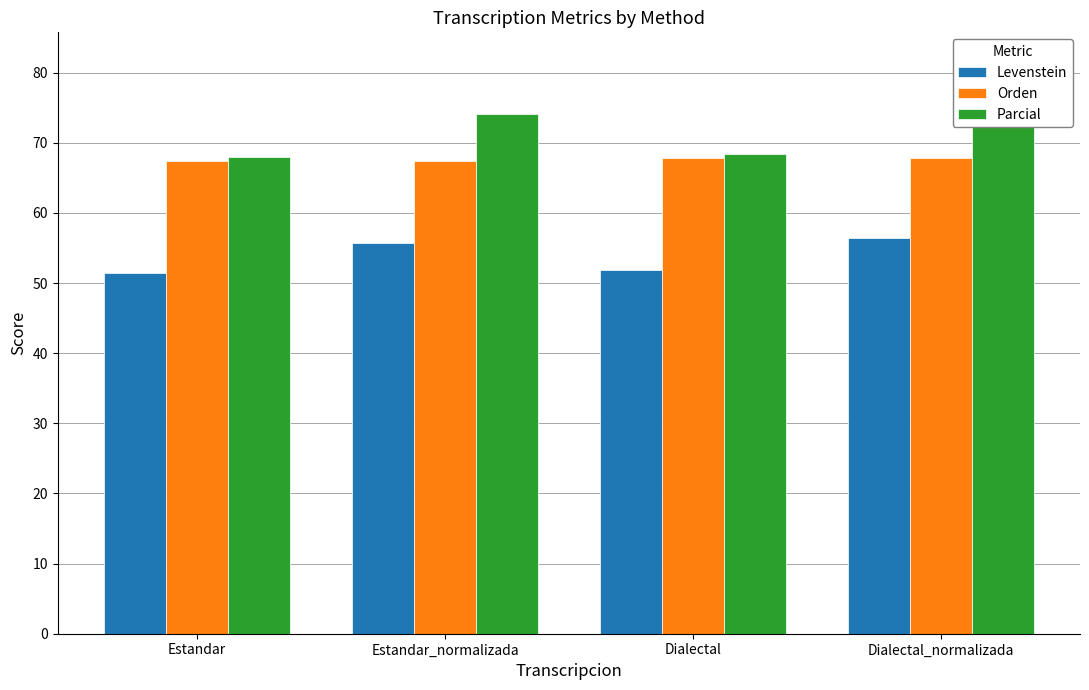

The value of Orden at Estandar is 23.3. True or false?

False